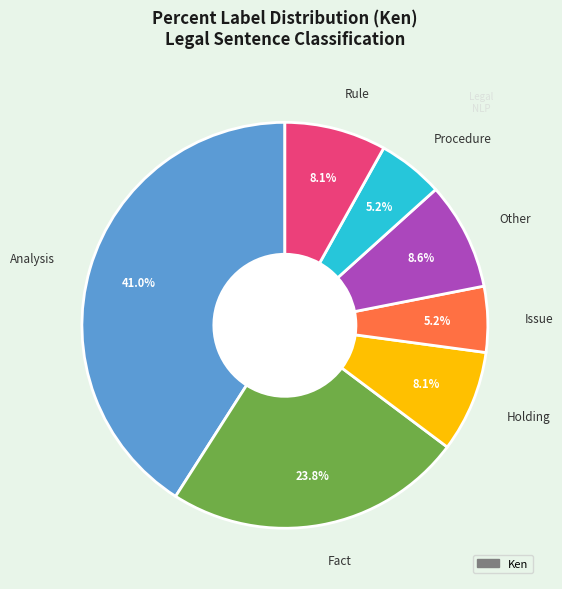

Is there a majority slice in this chart?

No